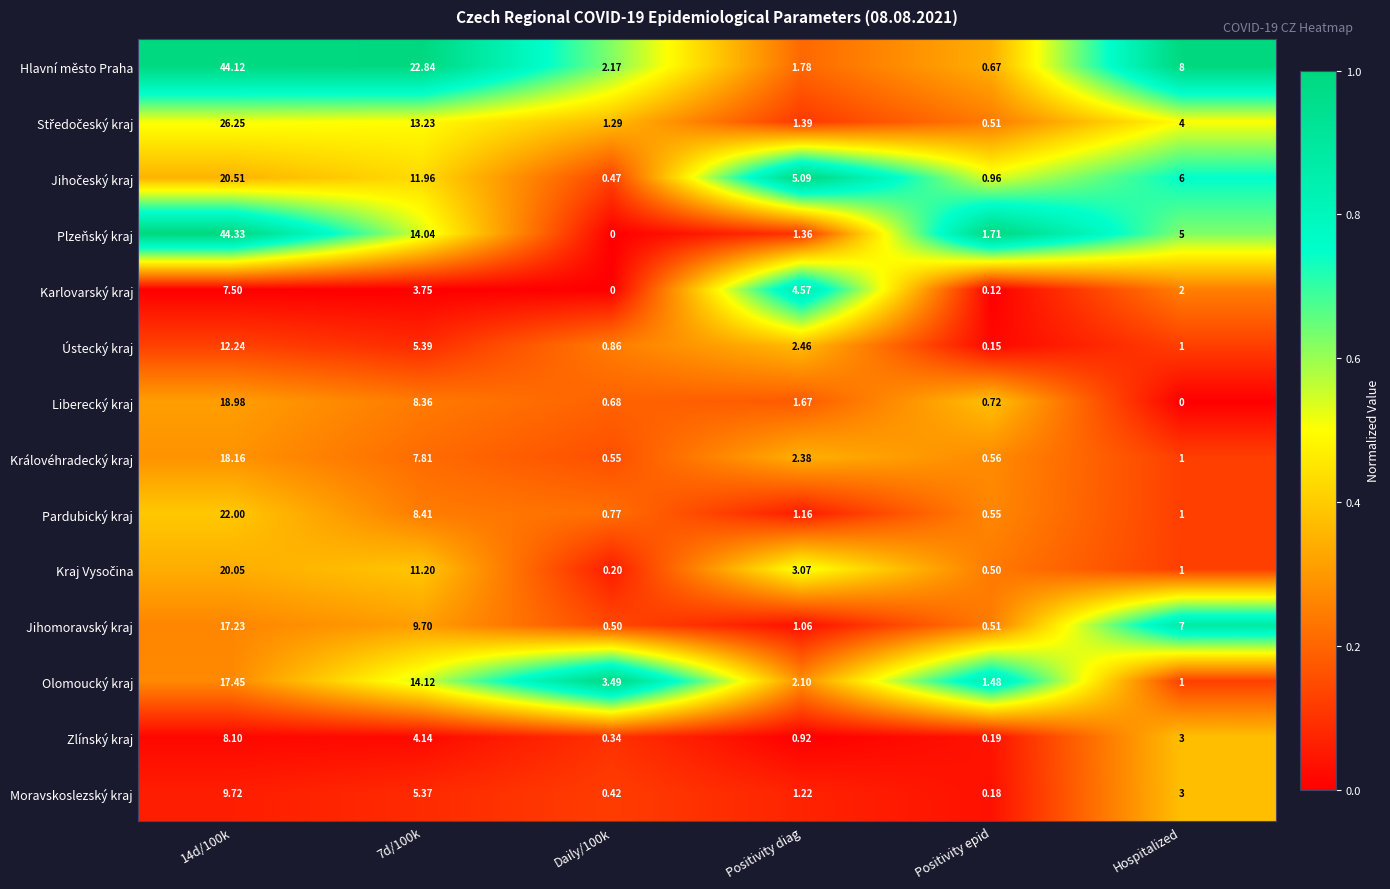

How many series are shown in this chart?

14